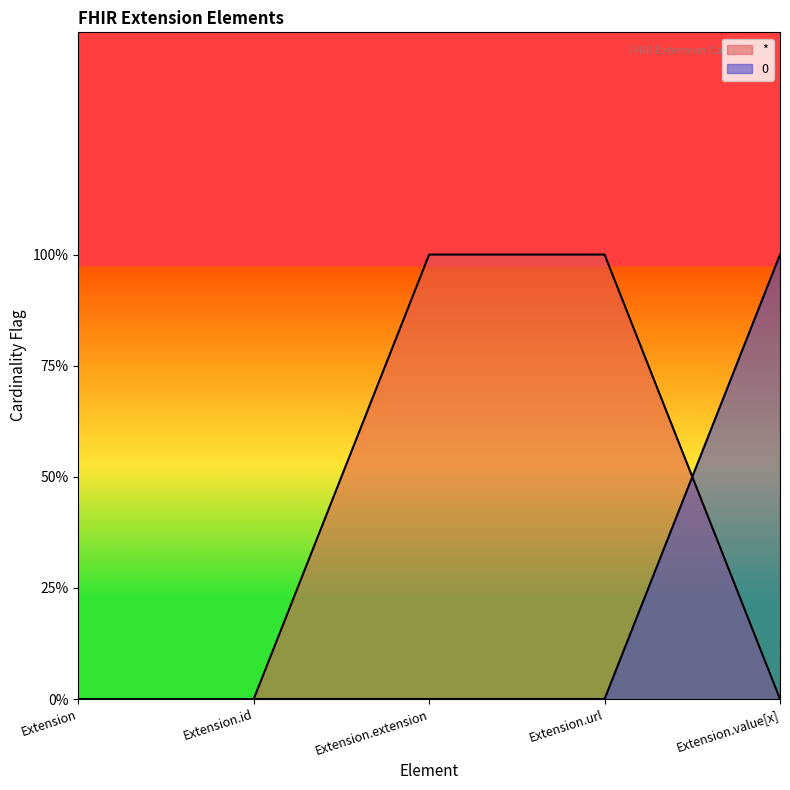

What is the label of the 1st point from the right?

Extension.value[x]